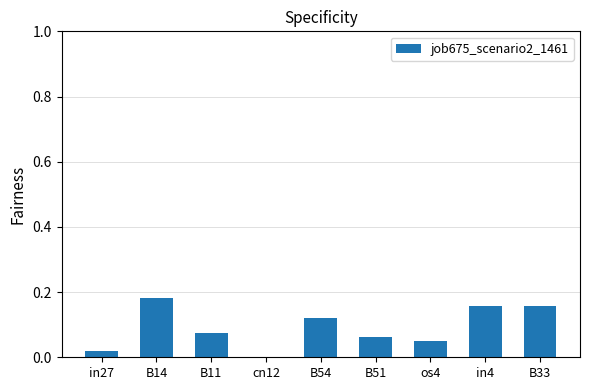

Count the values in the range 0 to 1.

9